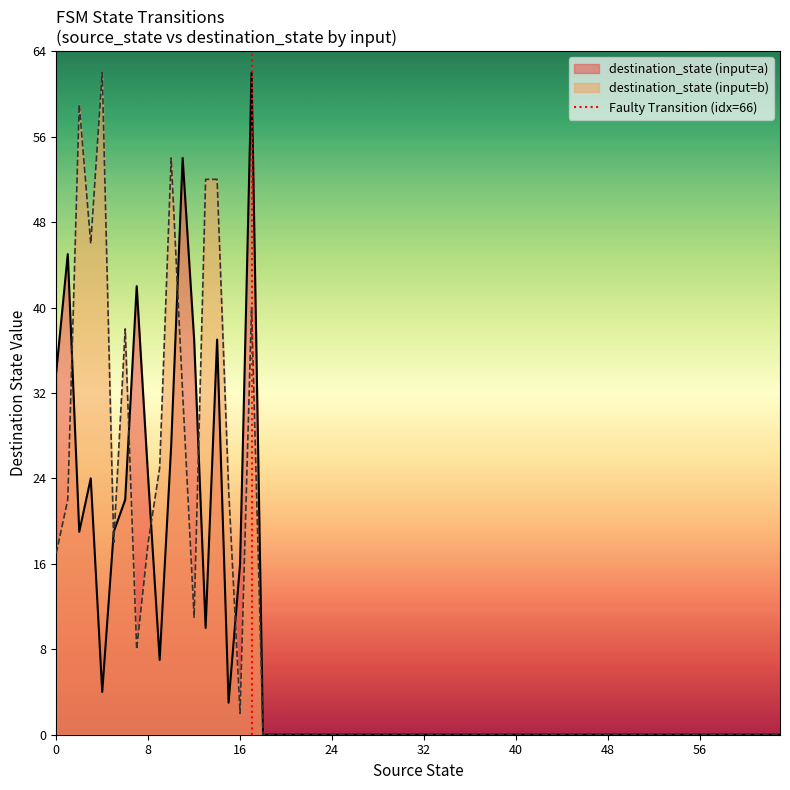

What is the maximum value for destination_state (input=a)?

62